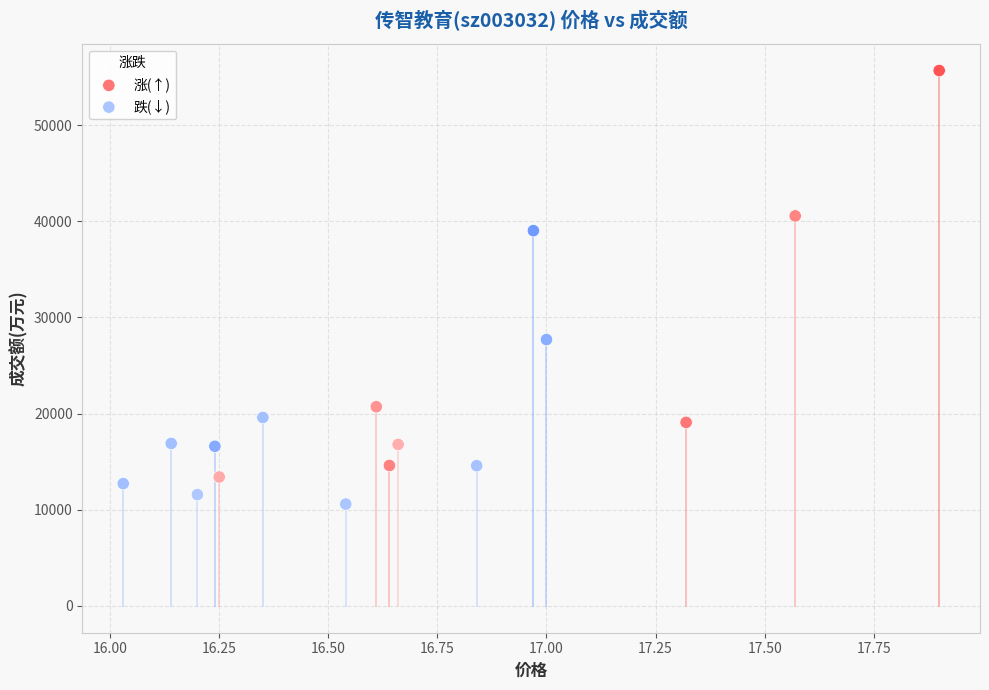

Which series contains the highest Y value?

涨(↑)